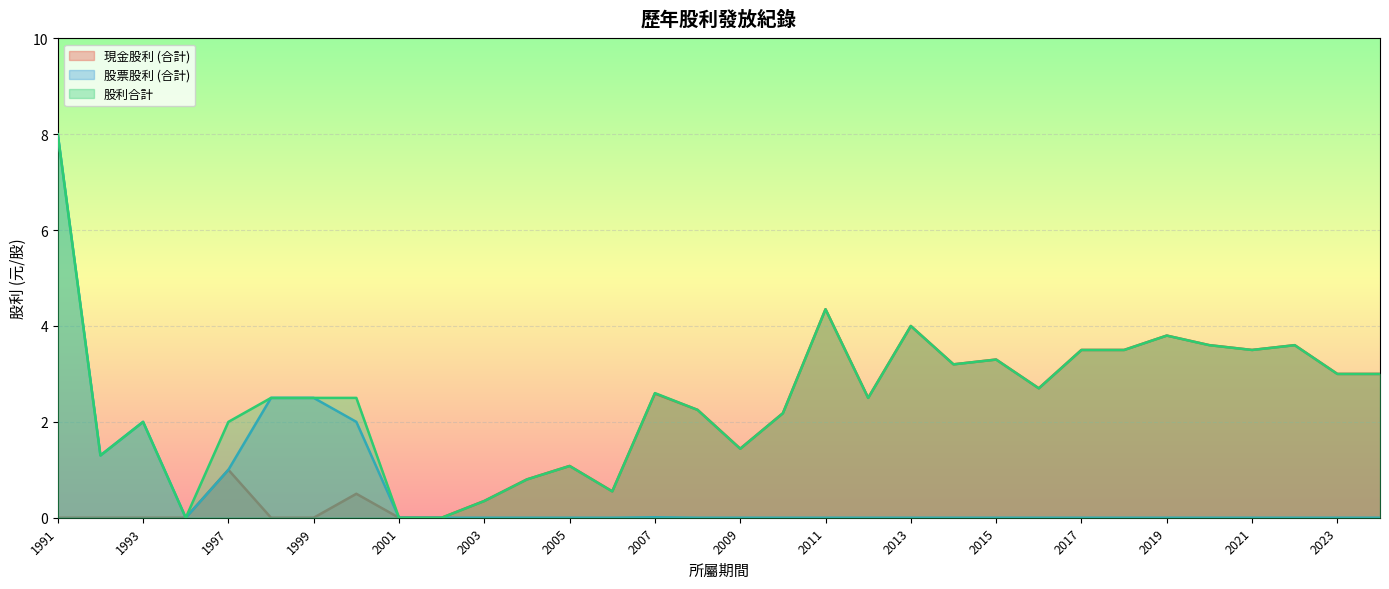

What is the average value of the 股票股利 (合計) series?

0.6